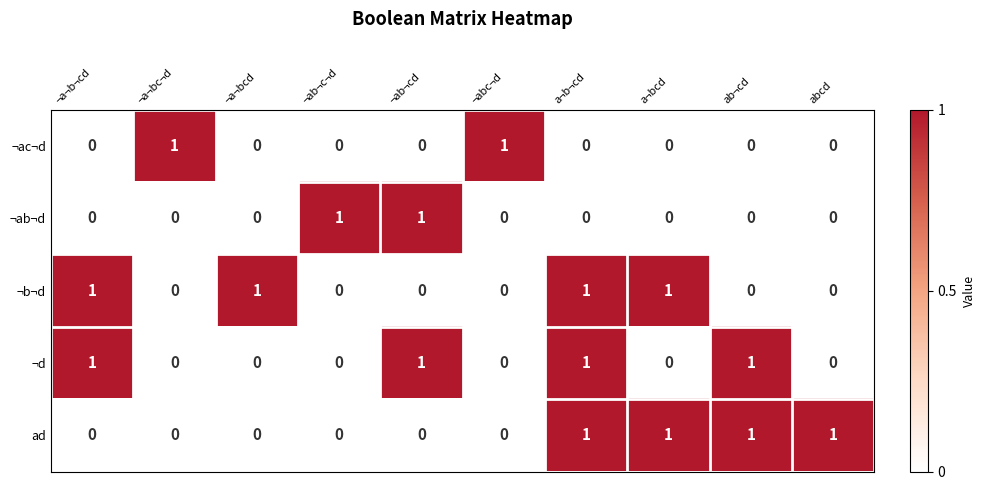

What is the sum of all ¬b¬d values?

4